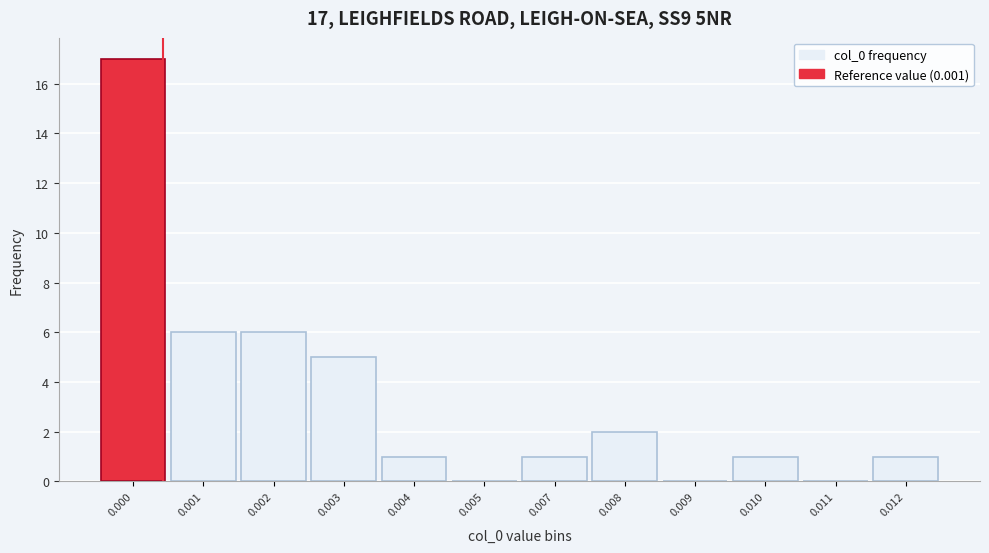

Reading right to left, transcribe all the data shown in this chart.

0.012=1	0.011=0	0.010=1	0.009=0	0.008=2	0.007=1	0.005=0	0.004=1	0.003=5	0.002=6	0.001=6	0.000=17